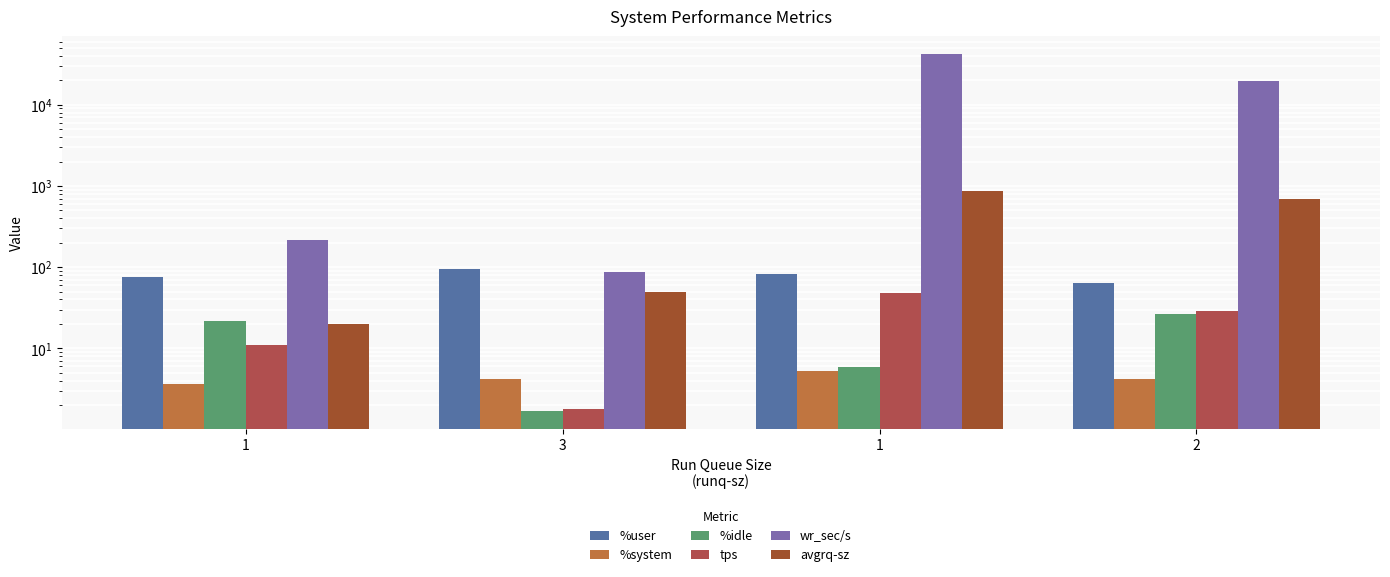

Which series changed the most between 3 and 1?

wr_sec/s